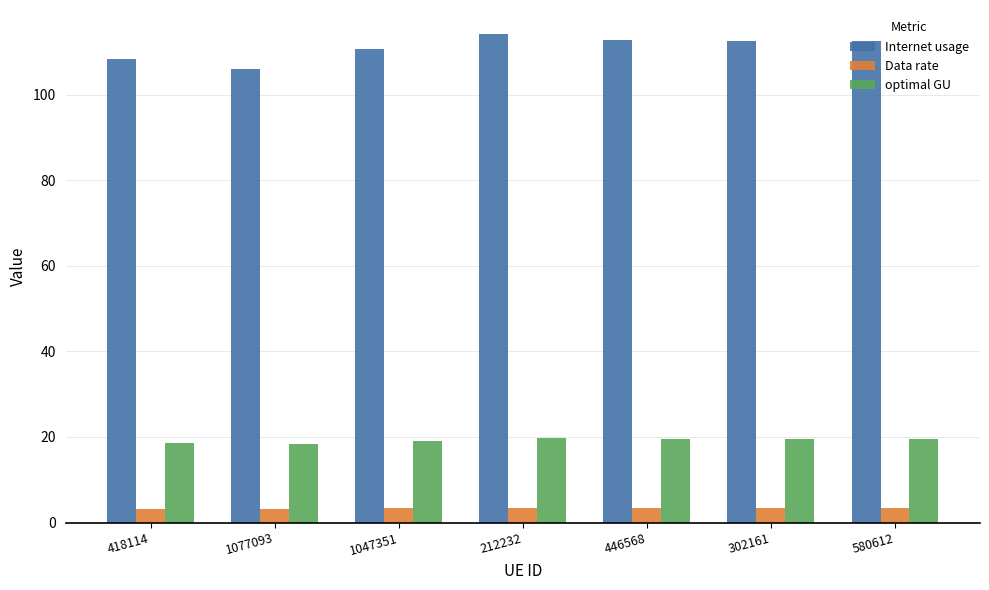

How many series are shown in this chart?

3